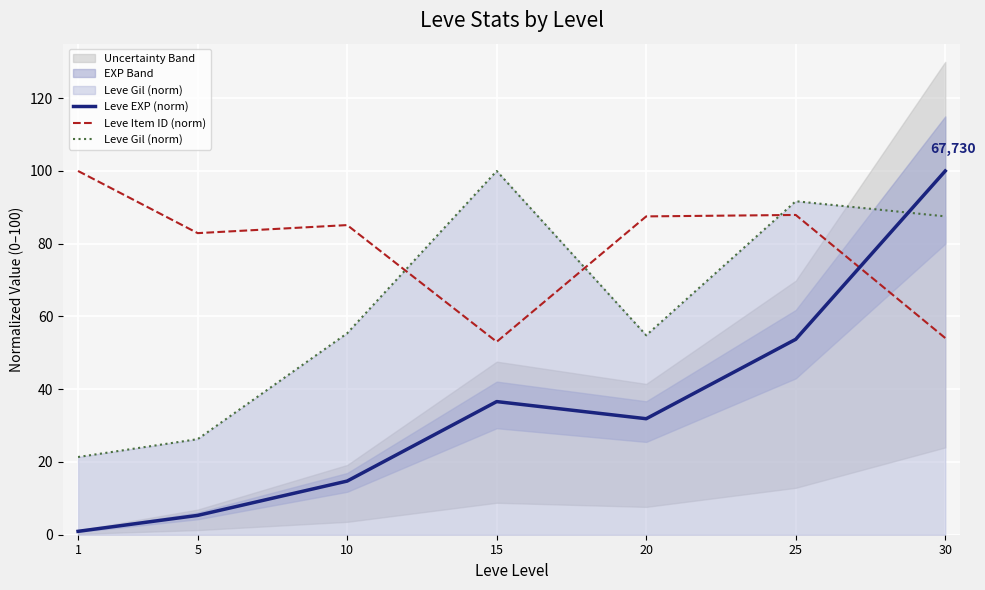

How many data points does each series have?

7